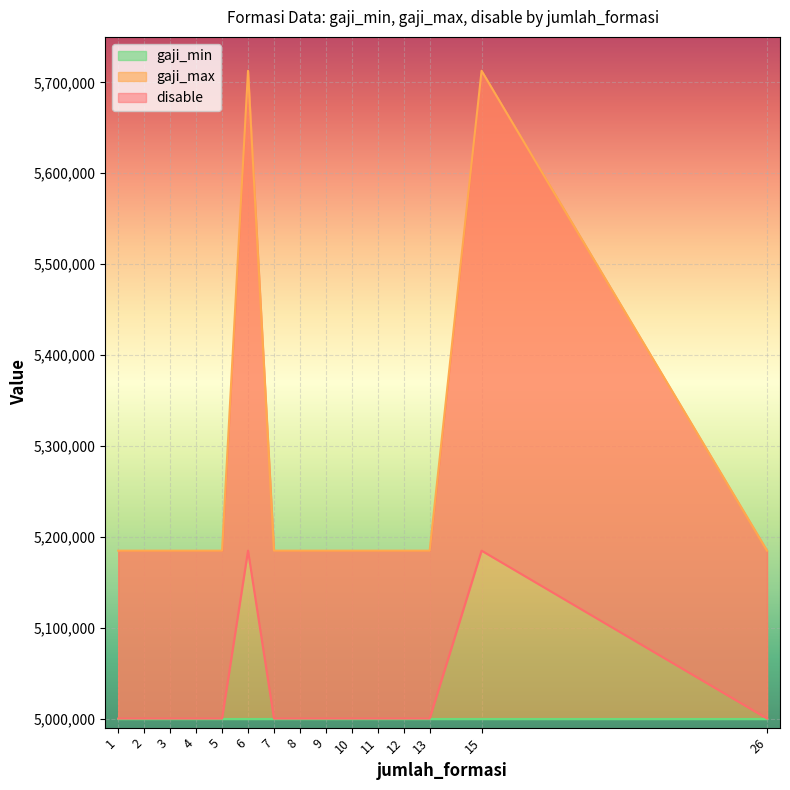

Where is the first local maximum for disable?

6